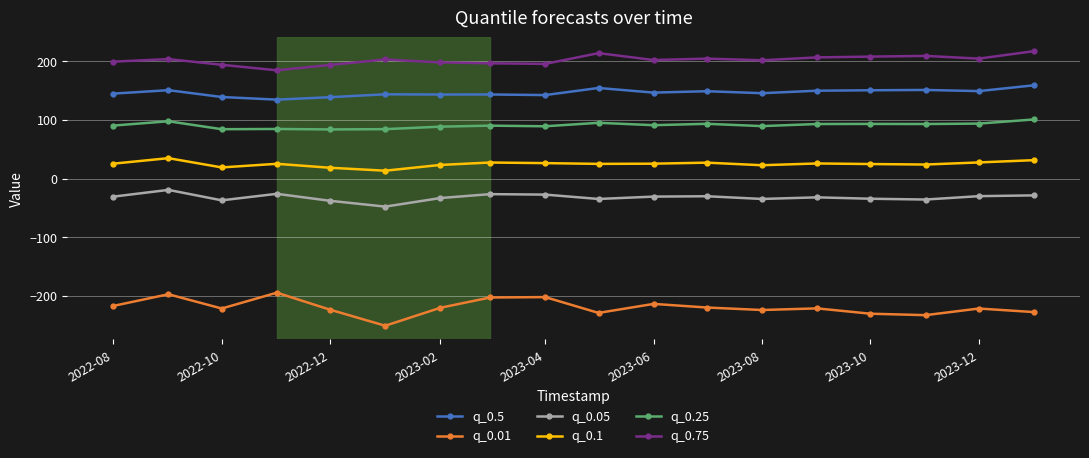

True or false: q_0.25 and q_0.1 cross at least once.

False